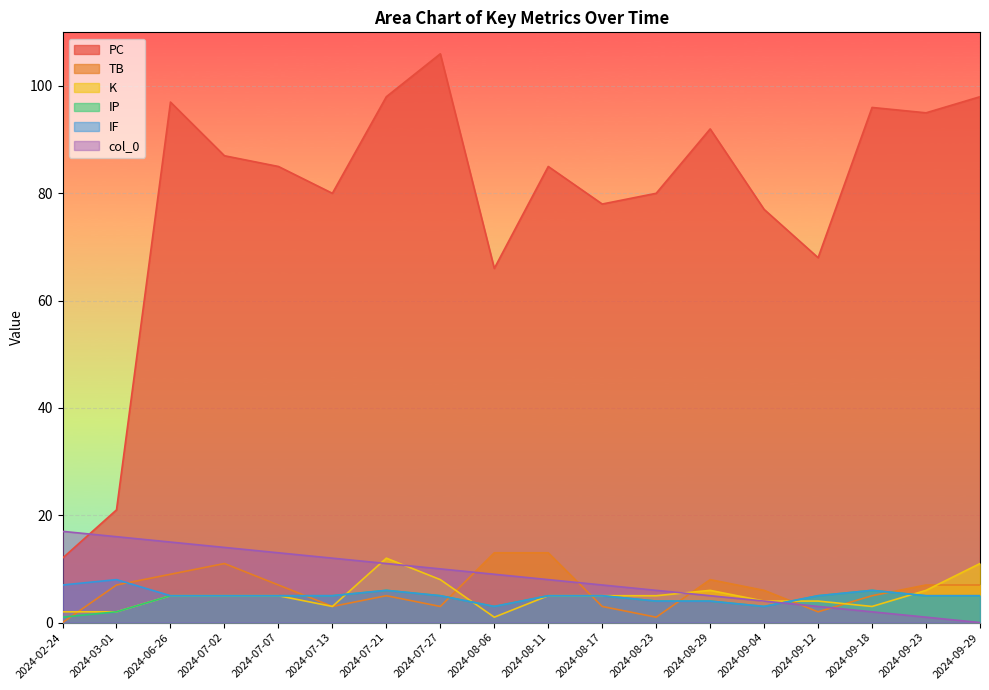

Rank the series at 2024-07-27 from lowest to highest value.

TB, IP, IF, K, col_0, PC